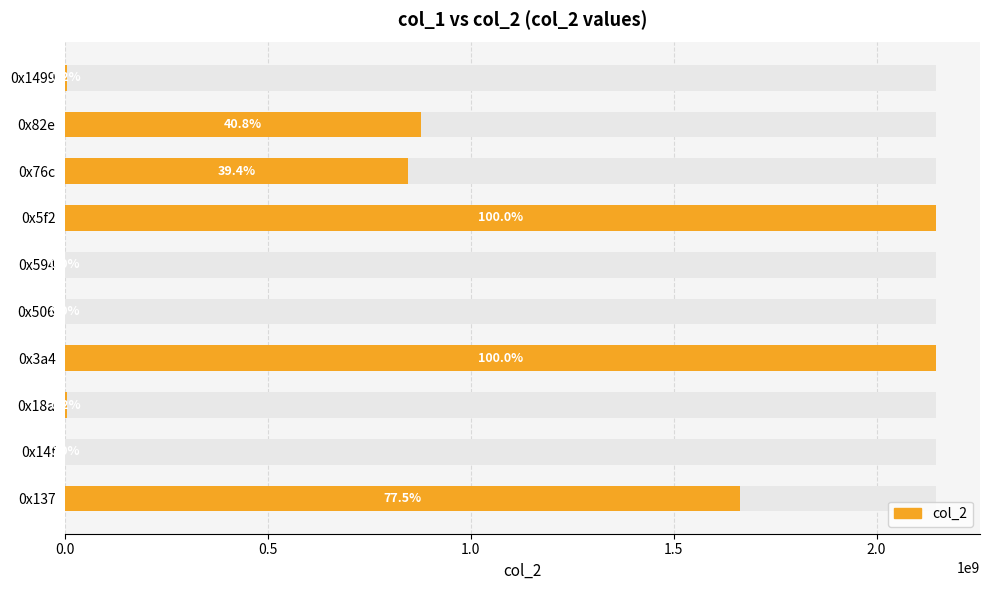

What is the difference between the second highest and minimum values?

2147469468